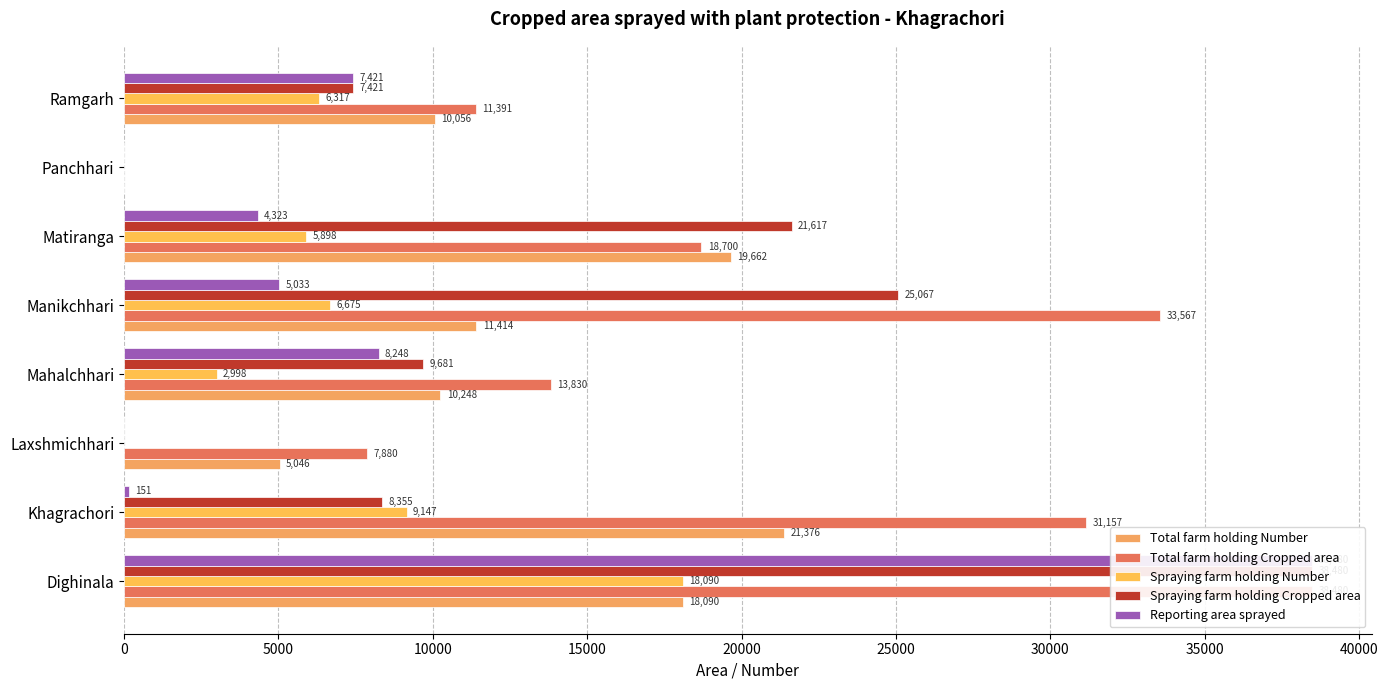

How many bars are there in each group?

5